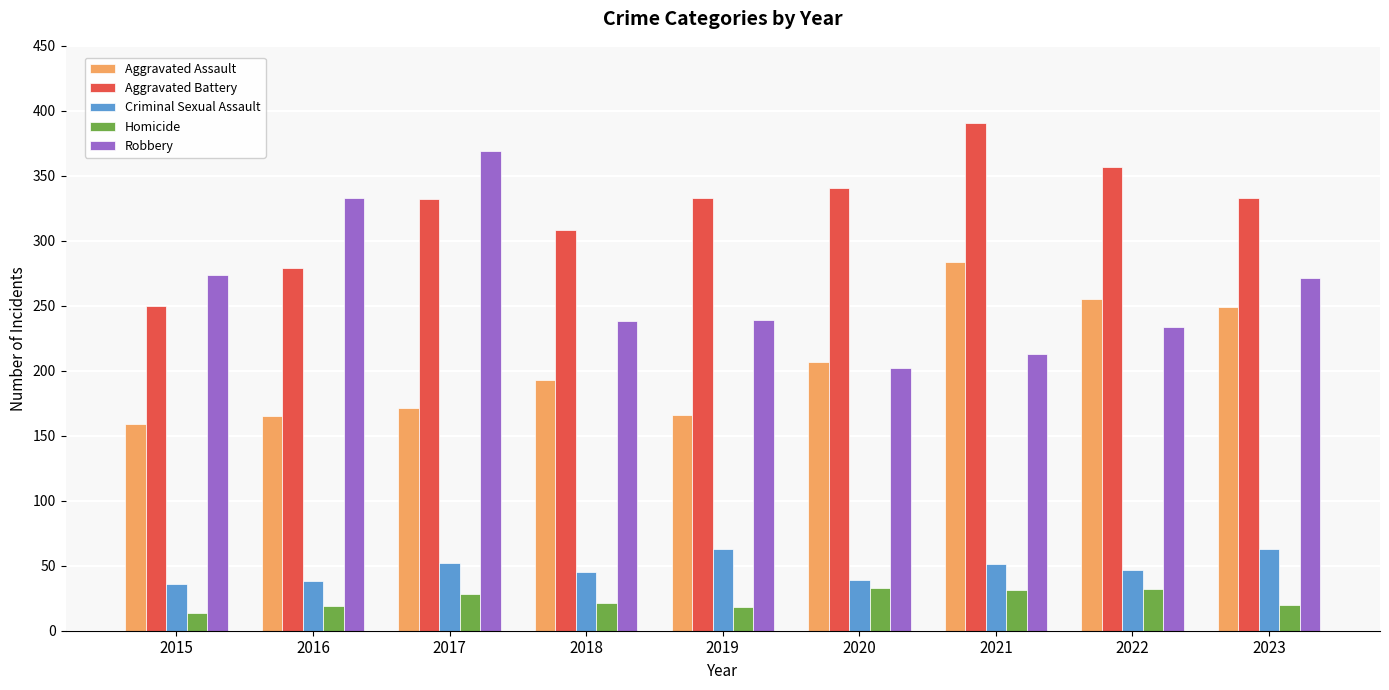

The value of Aggravated Assault at 2017 is 171. True or false?

True